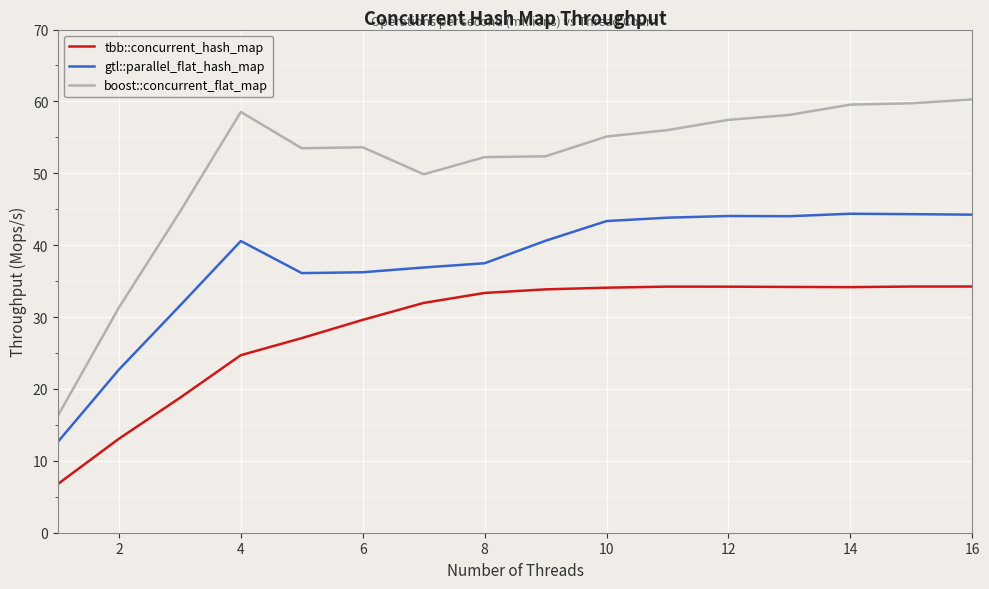

What is the lowest value of the tbb::concurrent_hash_map series?

6.8